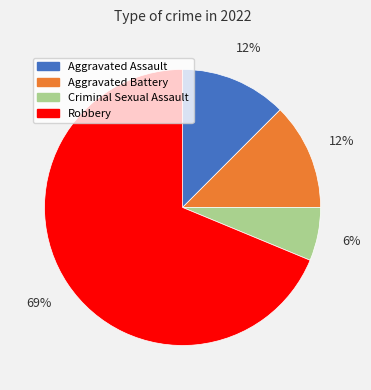

Does Robbery represent more than half of the total?

Yes